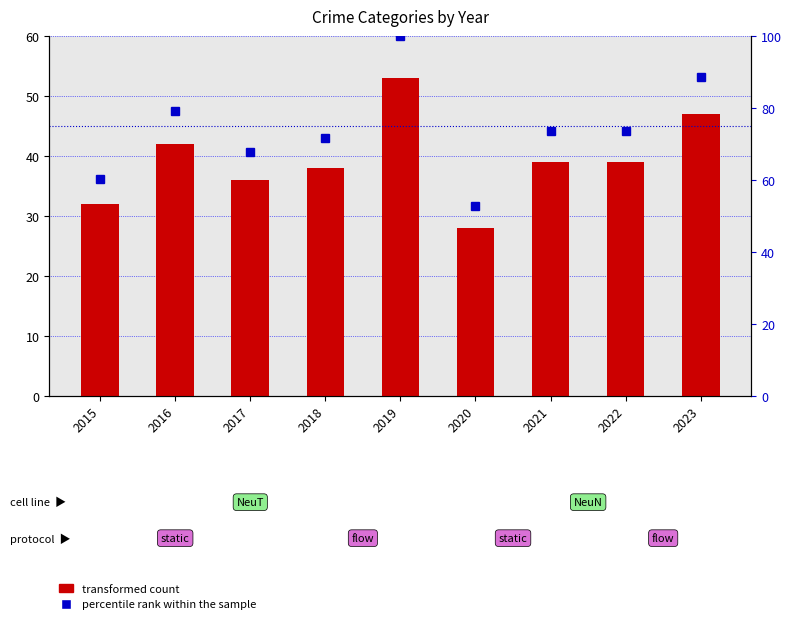

Reading left to right, list all the values displayed in this chart.

transformed count: 32.0	42.0	36.0	38.0	53.0	28.0	39.0	39.0	47.0
percentile rank within the sample: 60.4	79.2	67.9	71.7	100.0	52.8	73.6	73.6	88.7